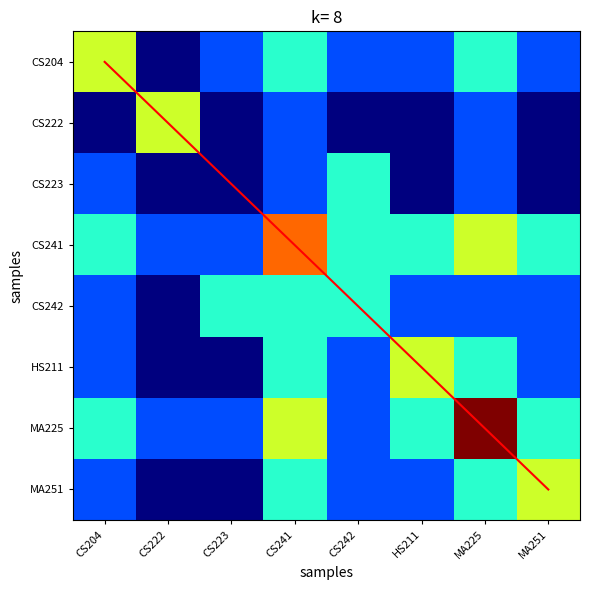

What is the difference between the highest and lowest values at CS204?

3